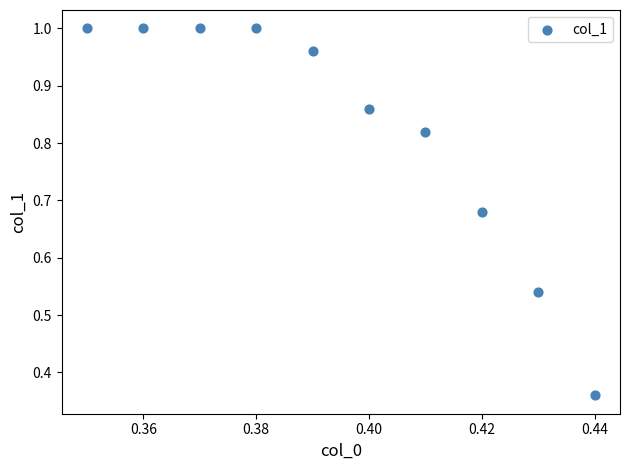

What is the range of Y values (max minus min)?

0.6